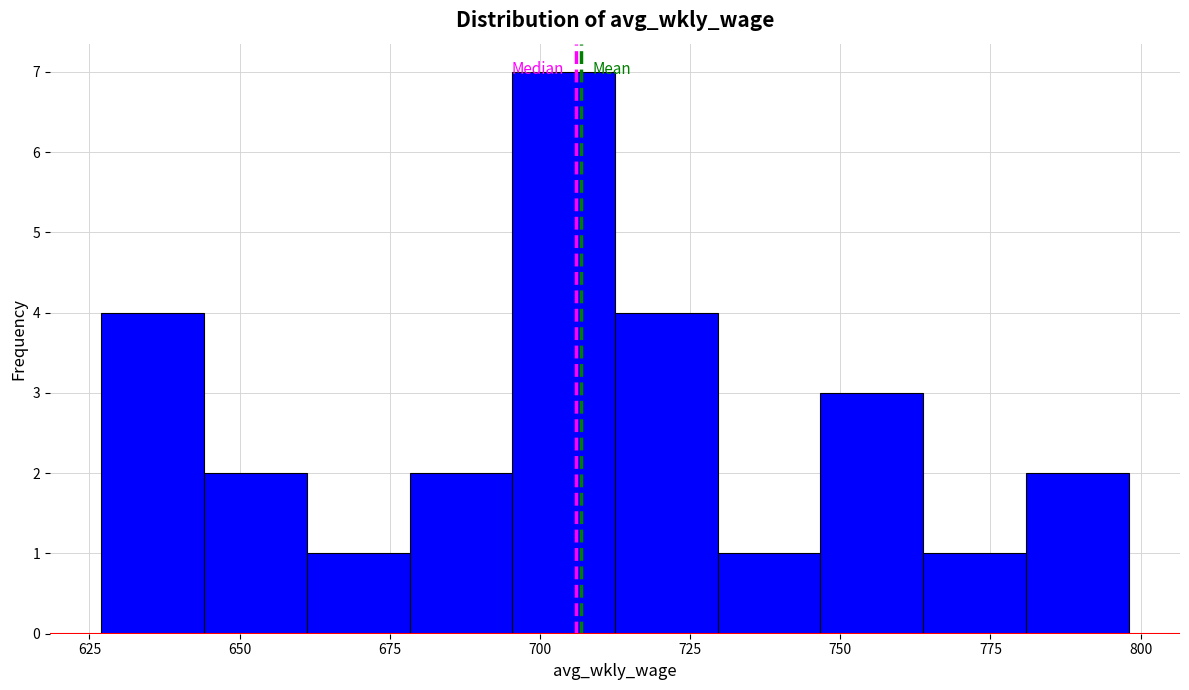

Read against the x-axis, roughly where is the centre of the tallest bar?

705